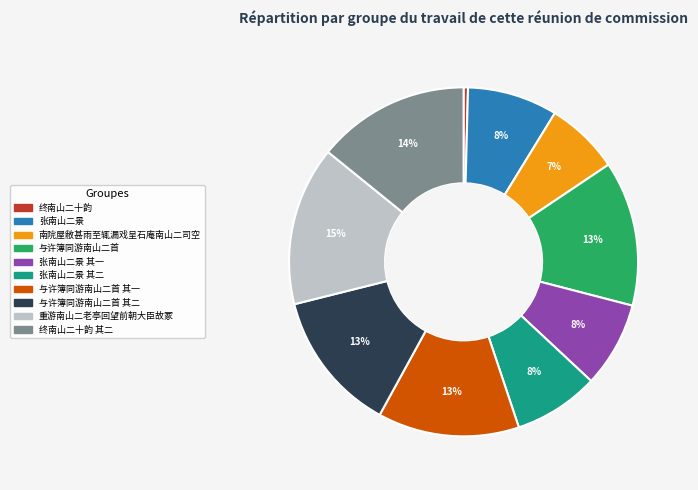

To the nearest percent, what is the average slice percentage?

10%